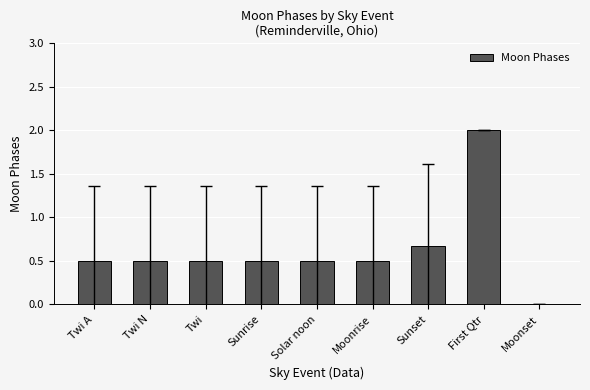

The chart shows a value of 1.2 at Sunset. True or false?

False